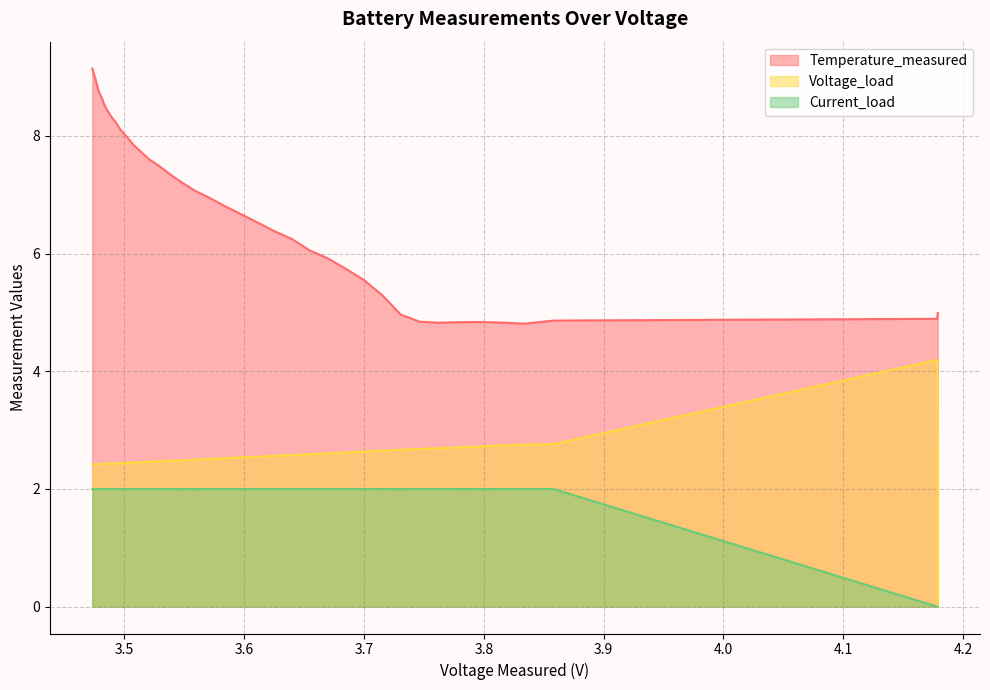

Which series has the largest total across all categories?

Temperature_measured